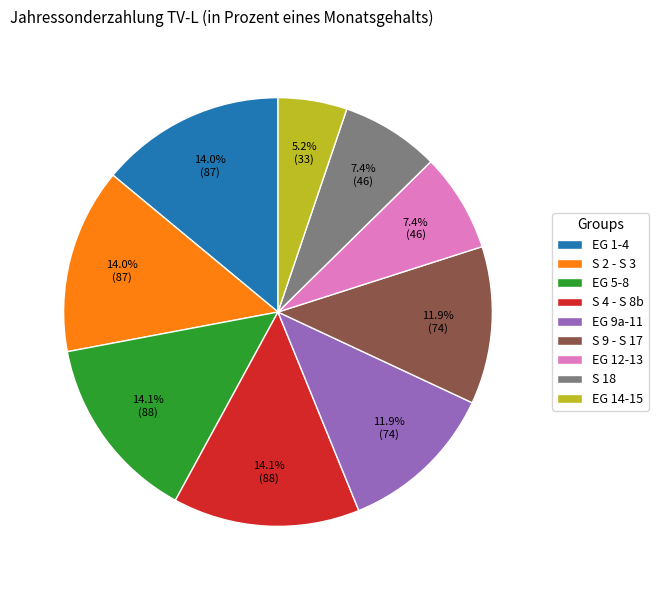

Is there any slice that represents more than half of the pie?

No